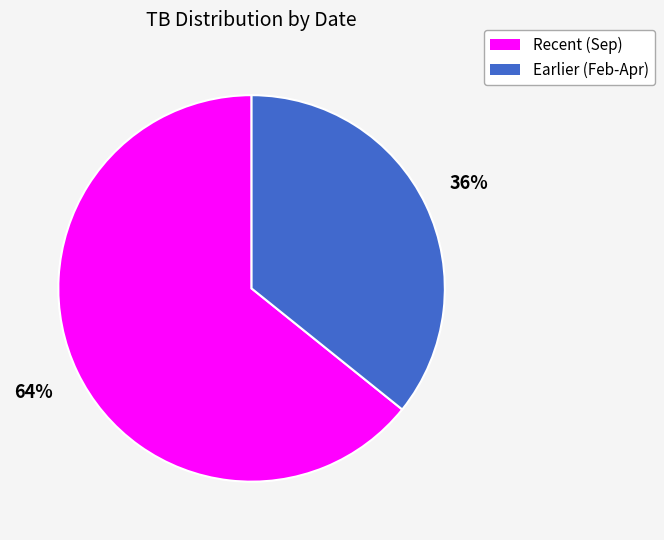

Is there any slice that represents more than half of the pie?

Yes